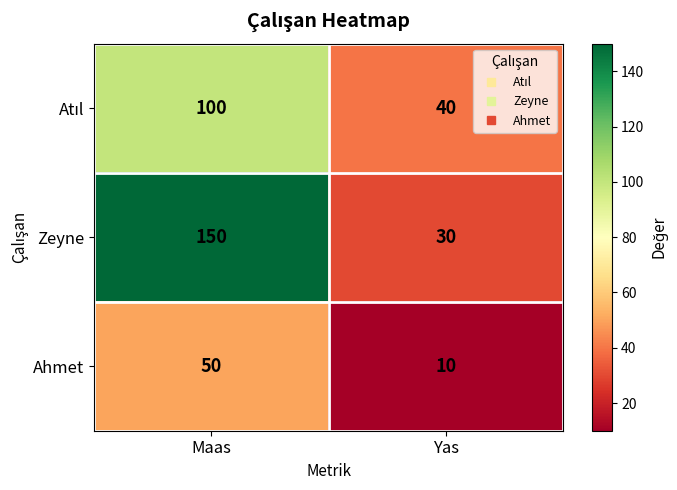

Which series has the largest total across all categories?

Zeyne